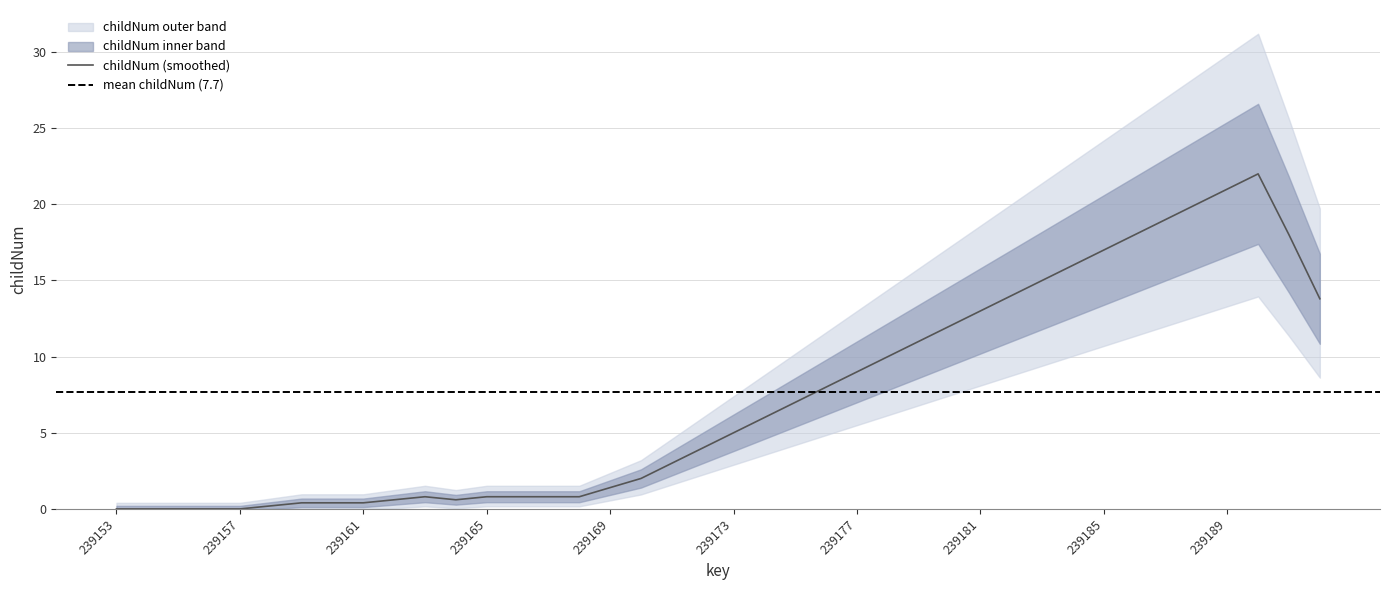

The value of childNum (smoothed) at 239185 is 22.4. True or false?

False